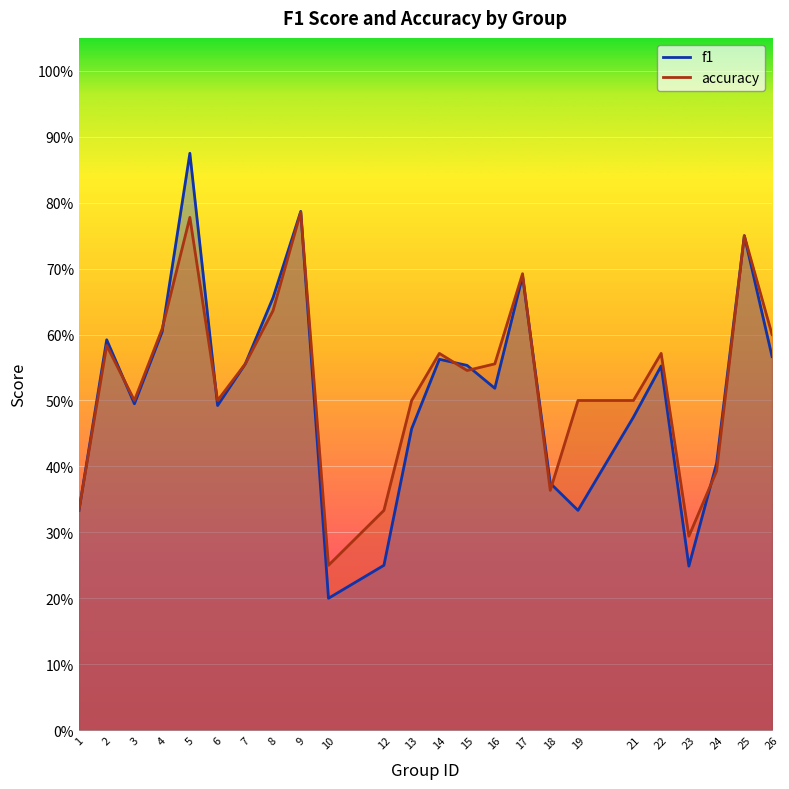

The accuracy series shows 0.5 at 21. True or false?

True